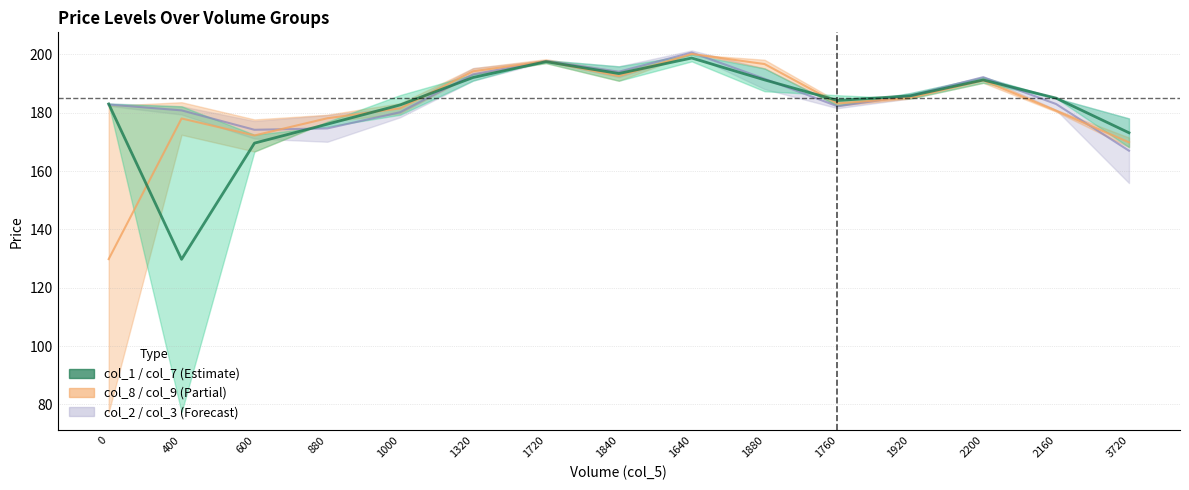

What is the sum of the col_1 values at 1720 and 1840?

390.9